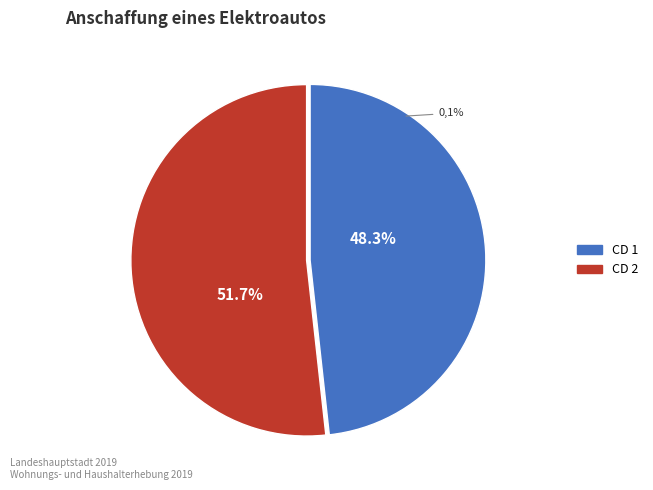

Does 12 represent more than half of the total?

No